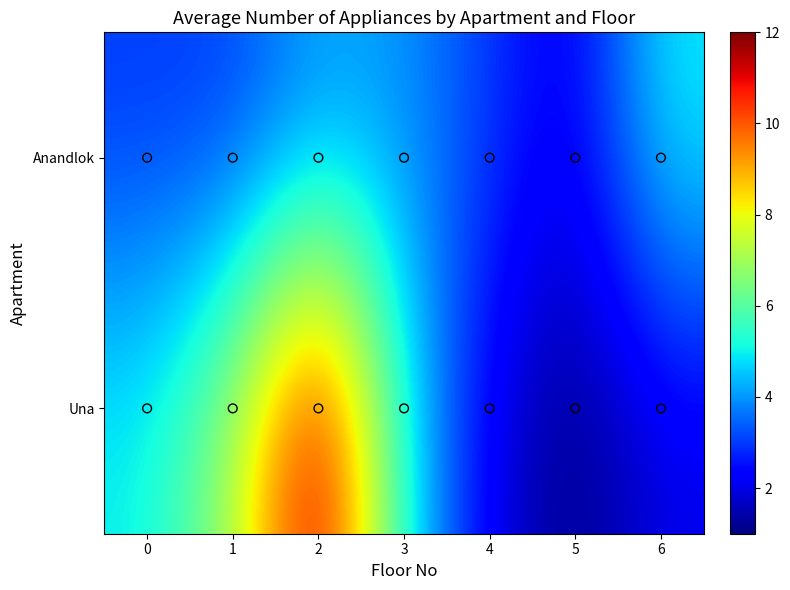

List the series in order of their peak value, highest first.

Una, Anandlok